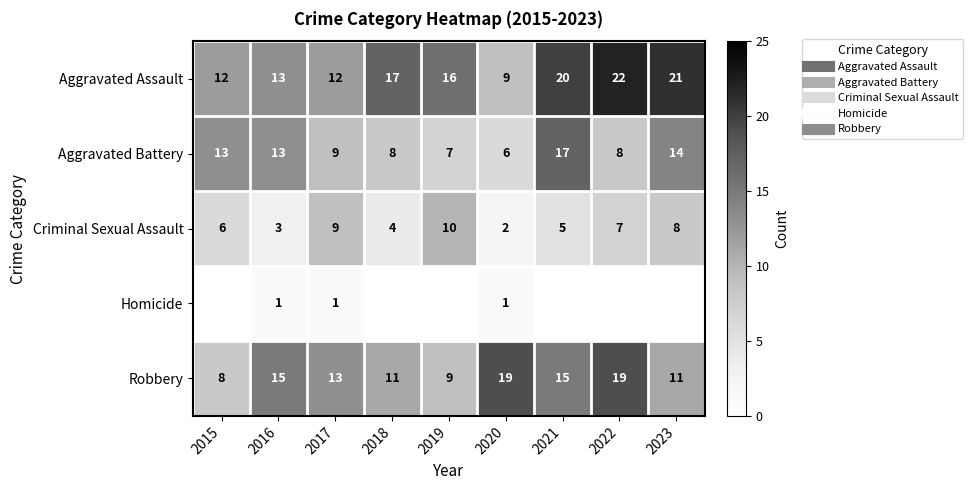

How many positive values does the Homicide series have?

3